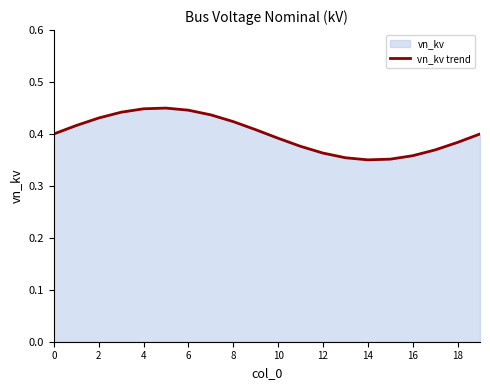

How many points are higher than both their immediate neighbors (excluding endpoints)?

1